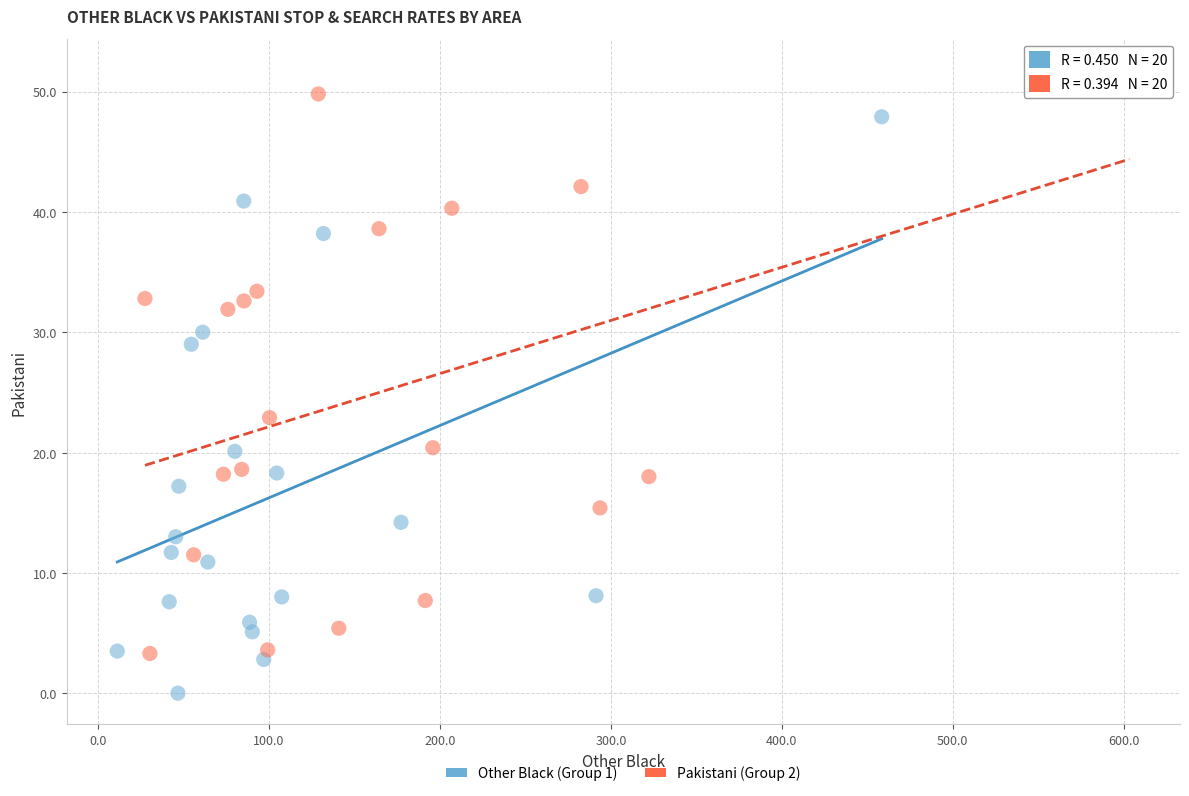

Which series reaches the minimum Y coordinate?

Other Black (Group 1)